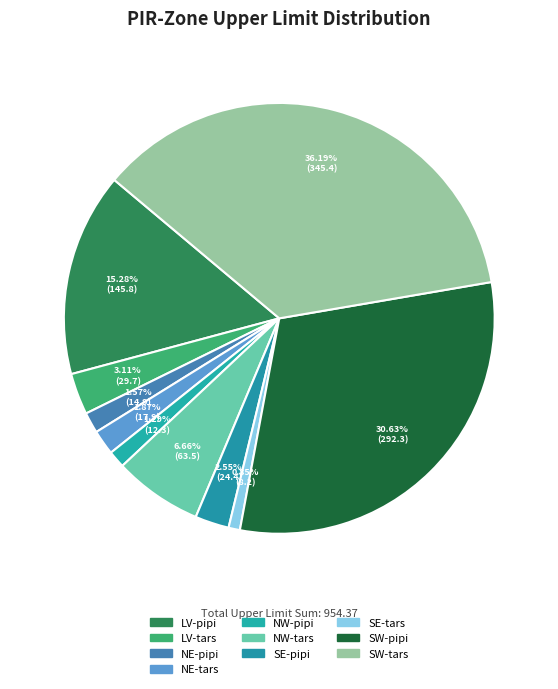

Approximately how many times larger is the value at LV-pipi compared to SE-tars?

17.9